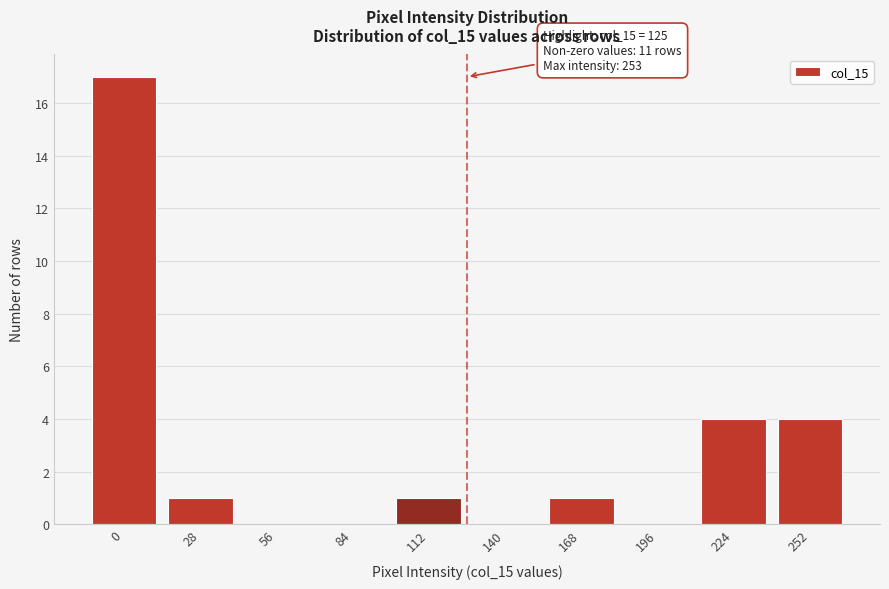

Reading right to left, transcribe all the data shown in this chart.

252=4	224=4	196=0	168=1	140=0	112=1	84=0	56=0	28=1	0=17